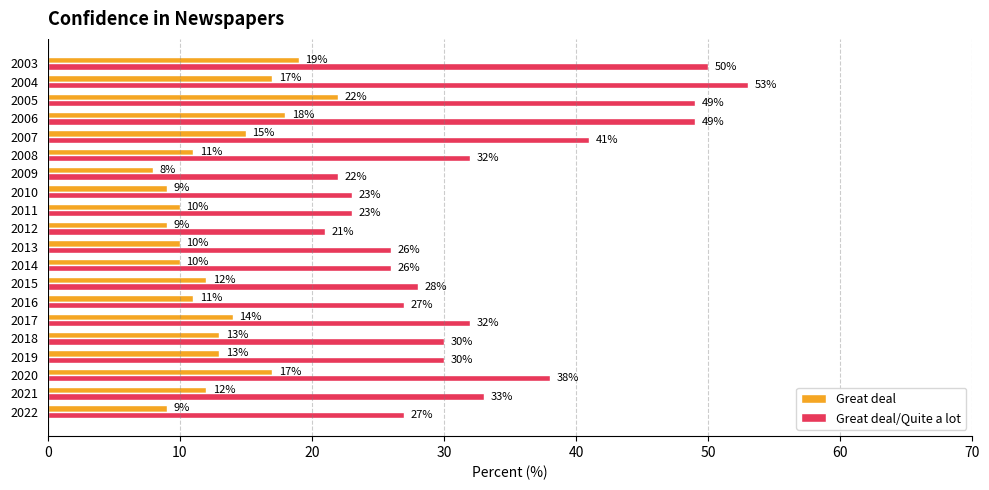

True or false: Great deal/Quite a lot has a value of 13 at 2004.

False